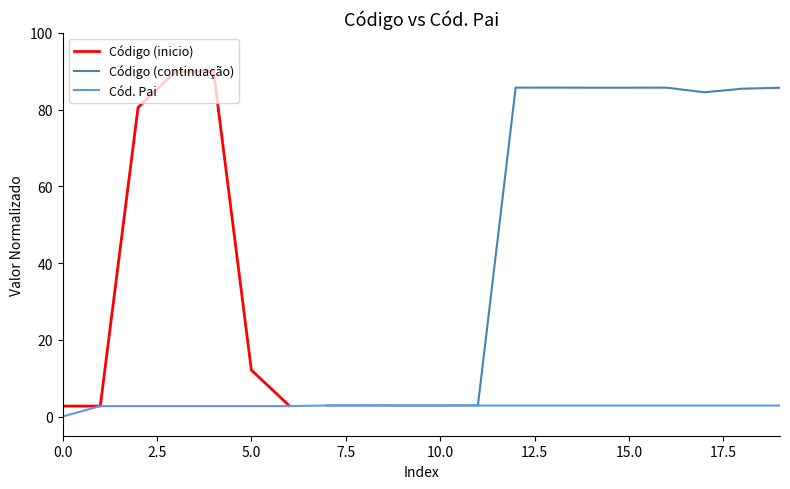

The value of Cód. Pai at 0.0 is 0.0. True or false?

True